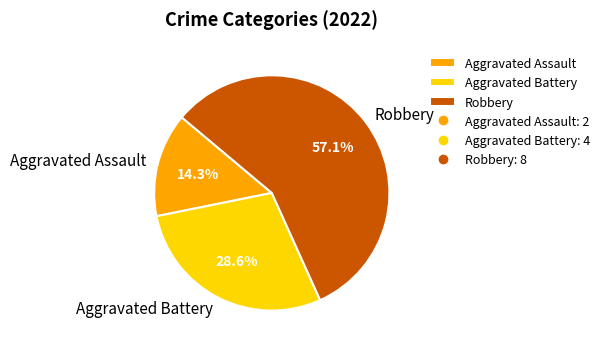

True or false: Aggravated Battery accounts for 23% of the total.

False